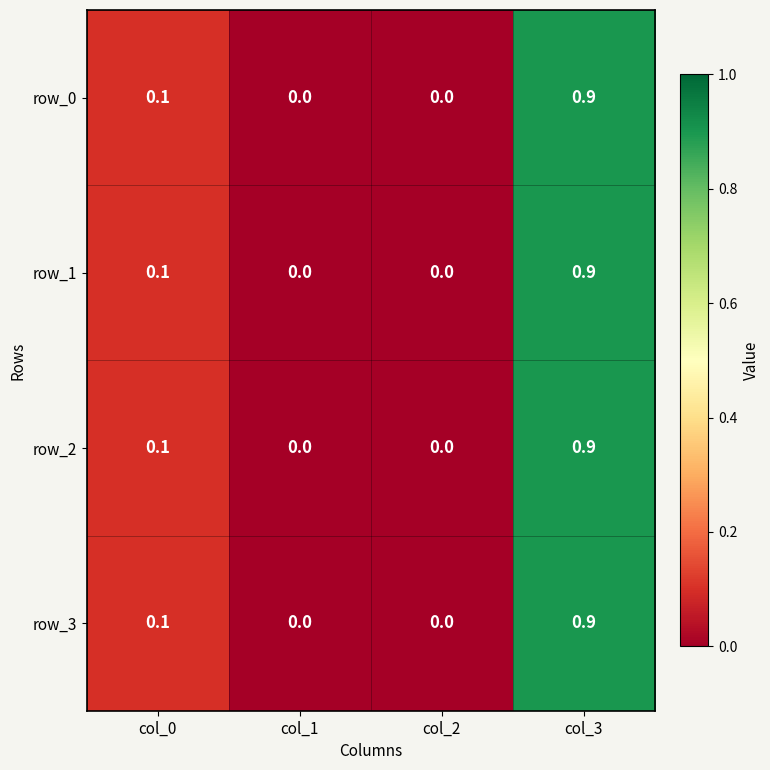

True or false: row_2 has a value of 1.3 at col_3.

False